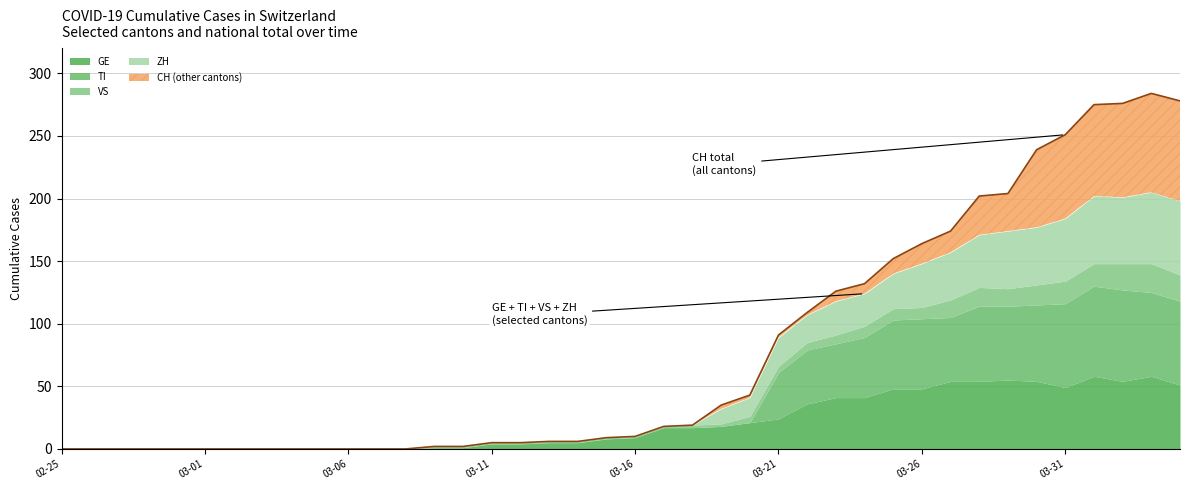

Which series changed the most between 2020-03-15 and 2020-03-28?

CH